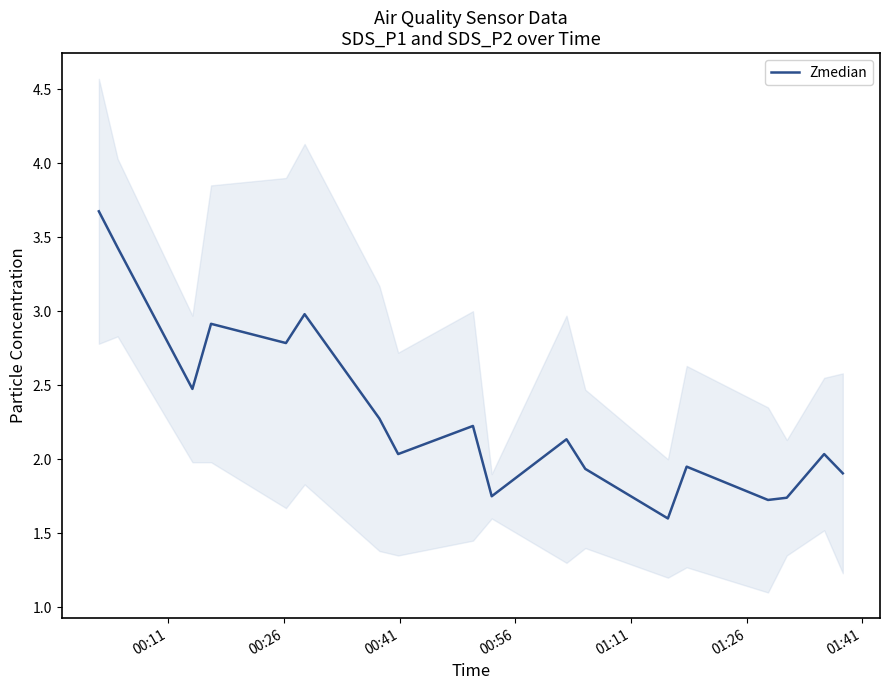

How many lines are shown in the chart?

1